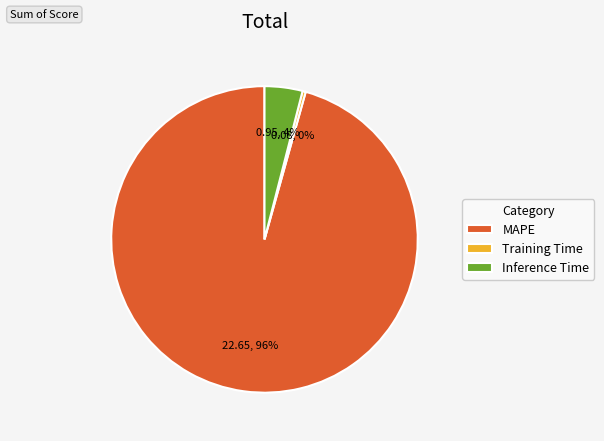

Count the number of slices in the pie.

3